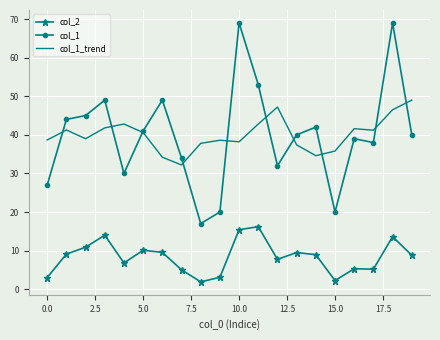

True or false: col_1 and col_2 cross at least once.

False